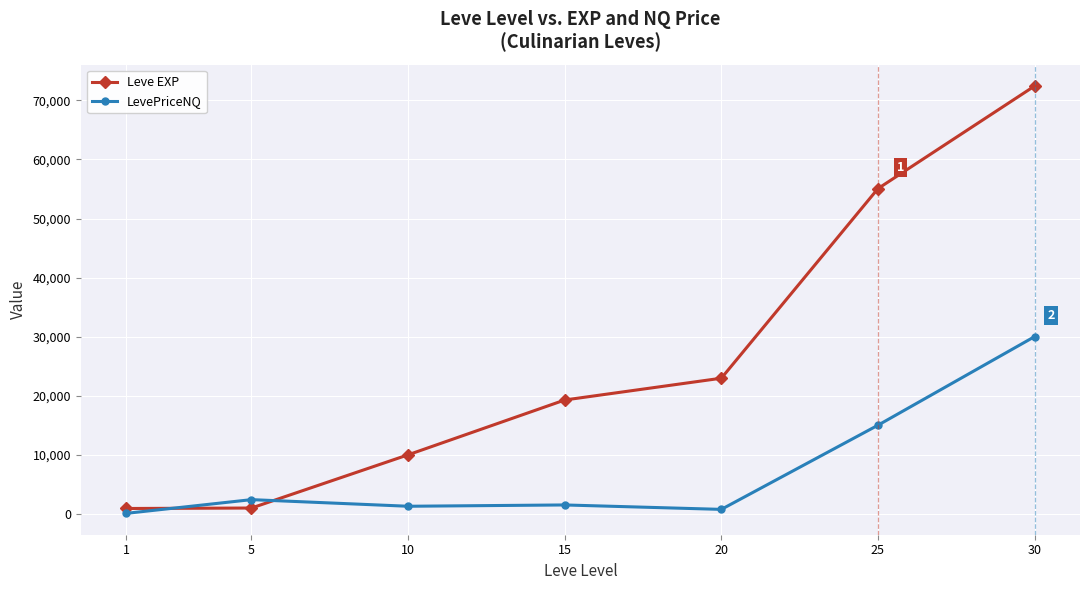

What is the minimum value for Leve EXP?

900